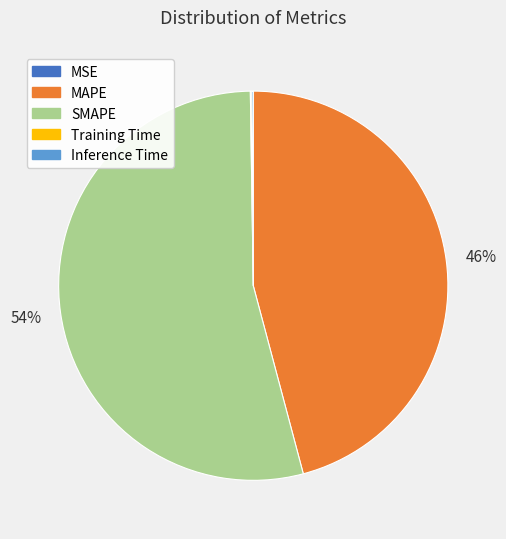

To the nearest percent, what is the difference between the MAPE and SMAPE slice percentages?

8%